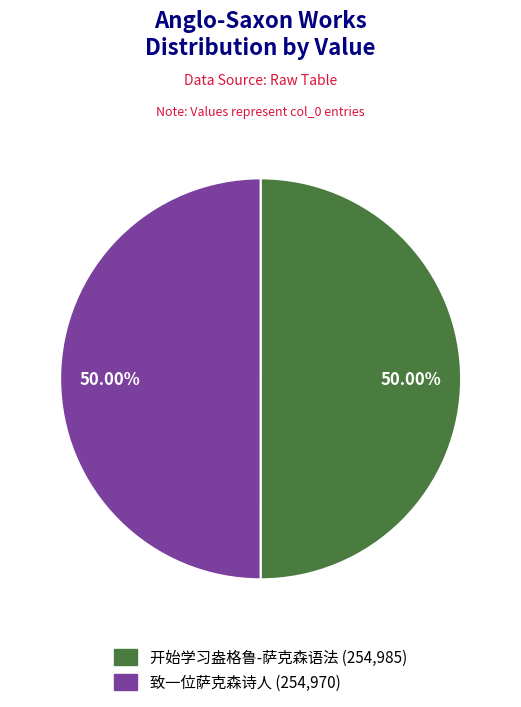

Combined, do 致一位萨克森诗人 and 开始学习盎格鲁-萨克森语法 account for over 50%?

Yes